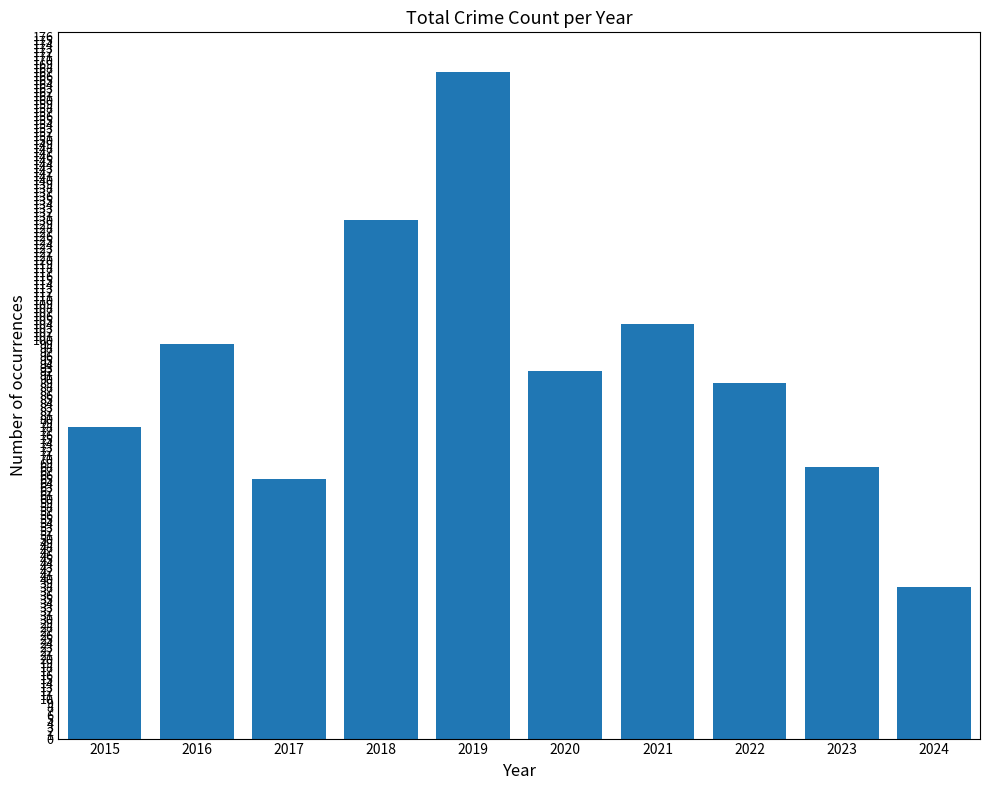

The value at 2022 is 23. True or false?

False